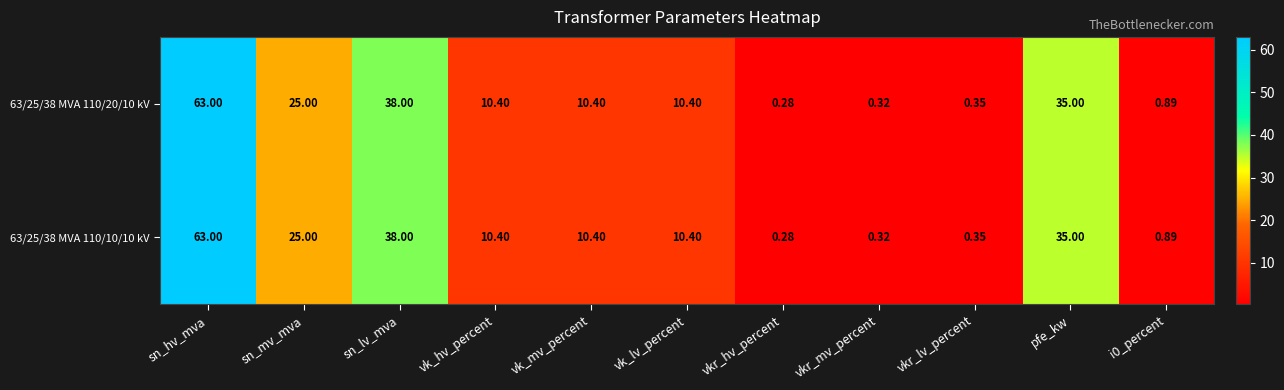

How many distinct data groups are displayed?

2